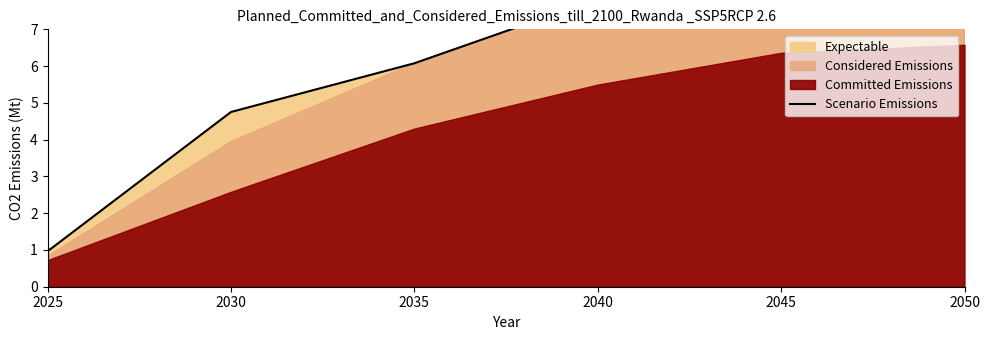

What is the sum of all values?

38.3